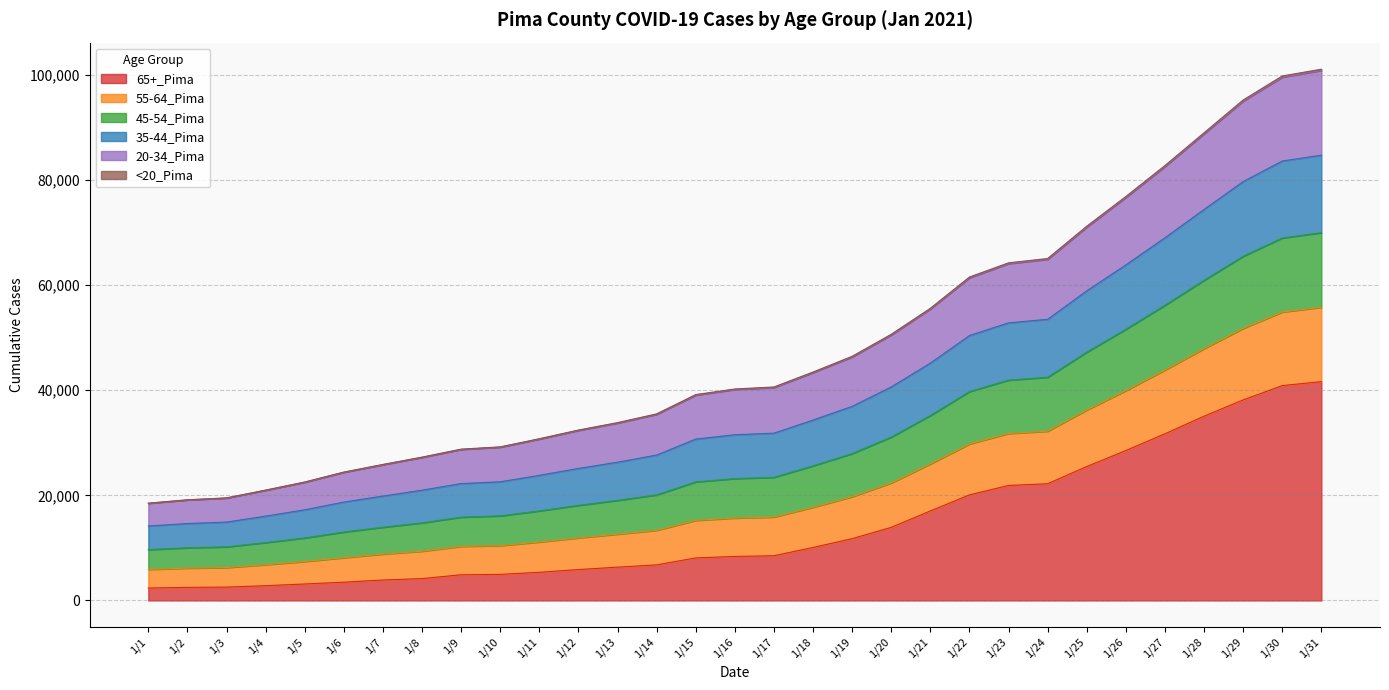

Which has a higher value, 1/23 or 1/2?

1/23